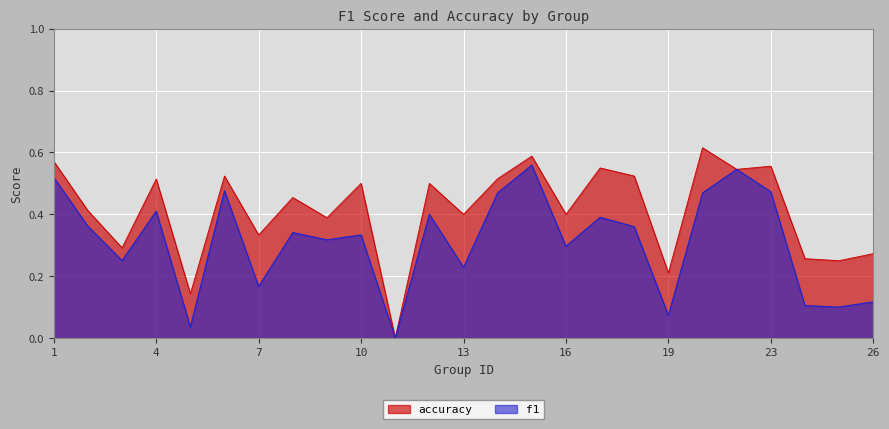

True or false: accuracy and f1 intersect in this chart.

False